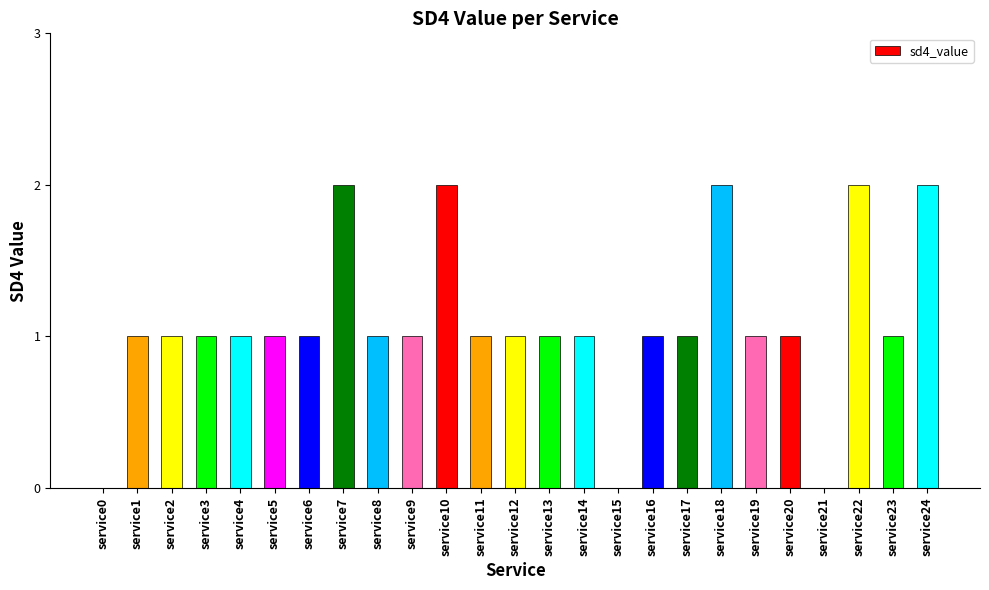

What is the change in value from service20 to service22?

+1